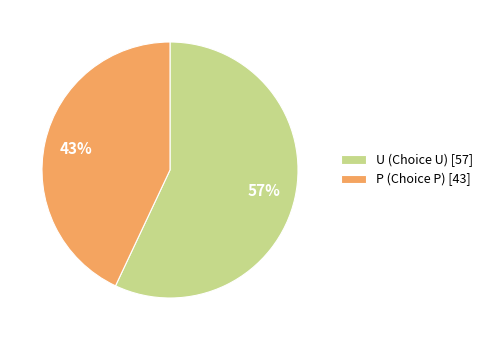

What is the largest slice in the pie chart?

U